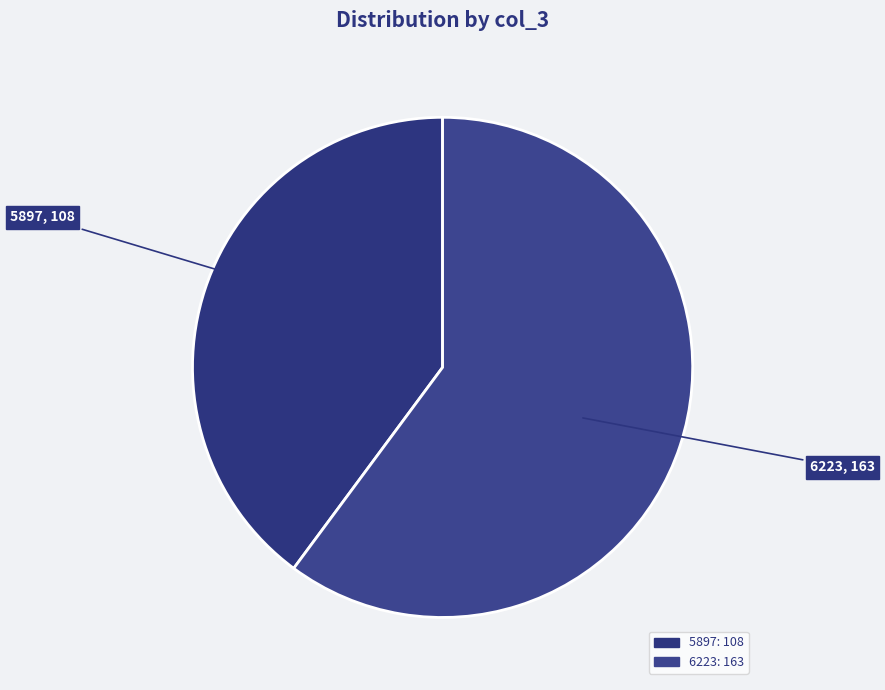

What is the majority slice?

6223